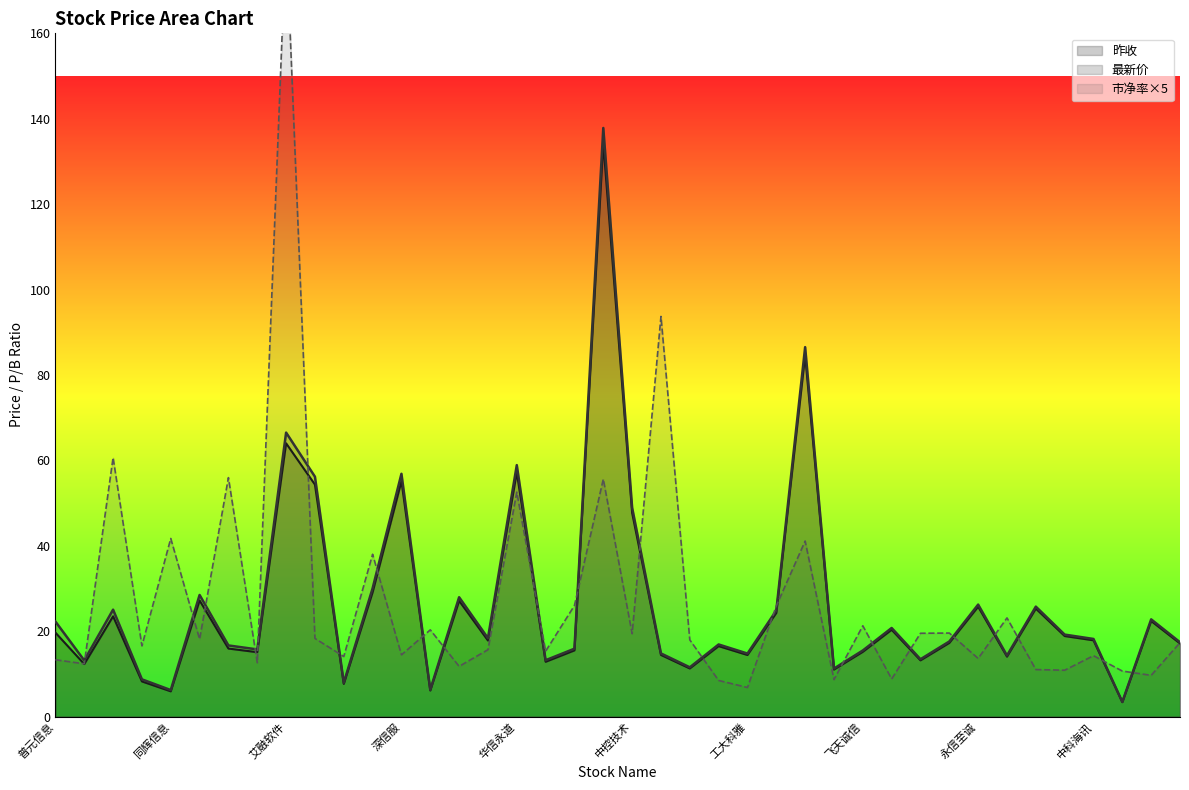

Where is 最新价 nearest to the value 70?

艾融软件